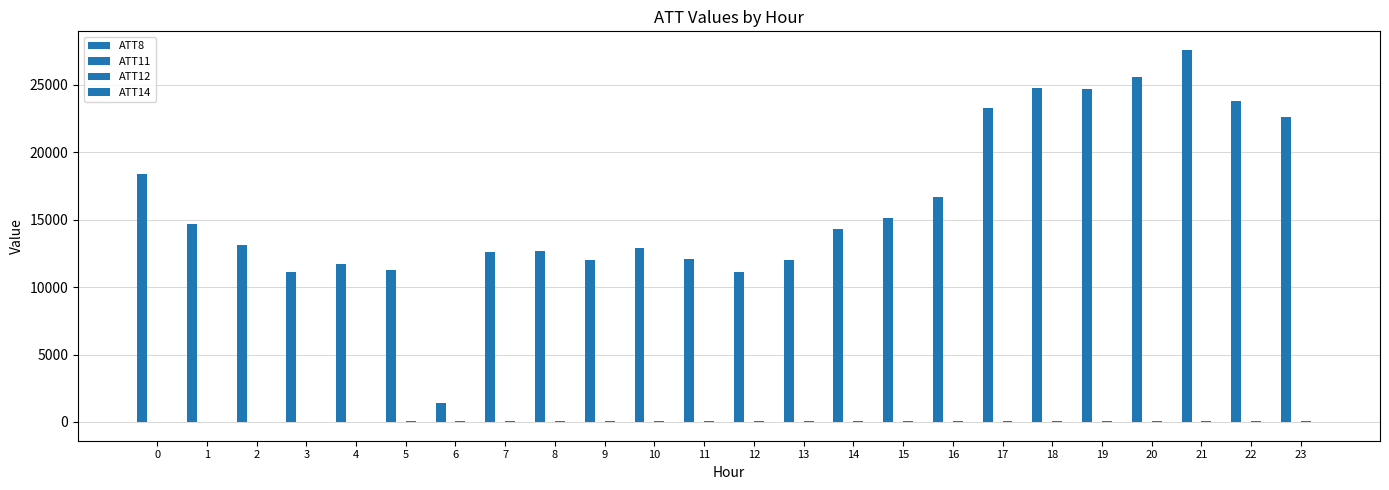

What is the value of the ATT8 bar at the 10th from the left?

12000.0